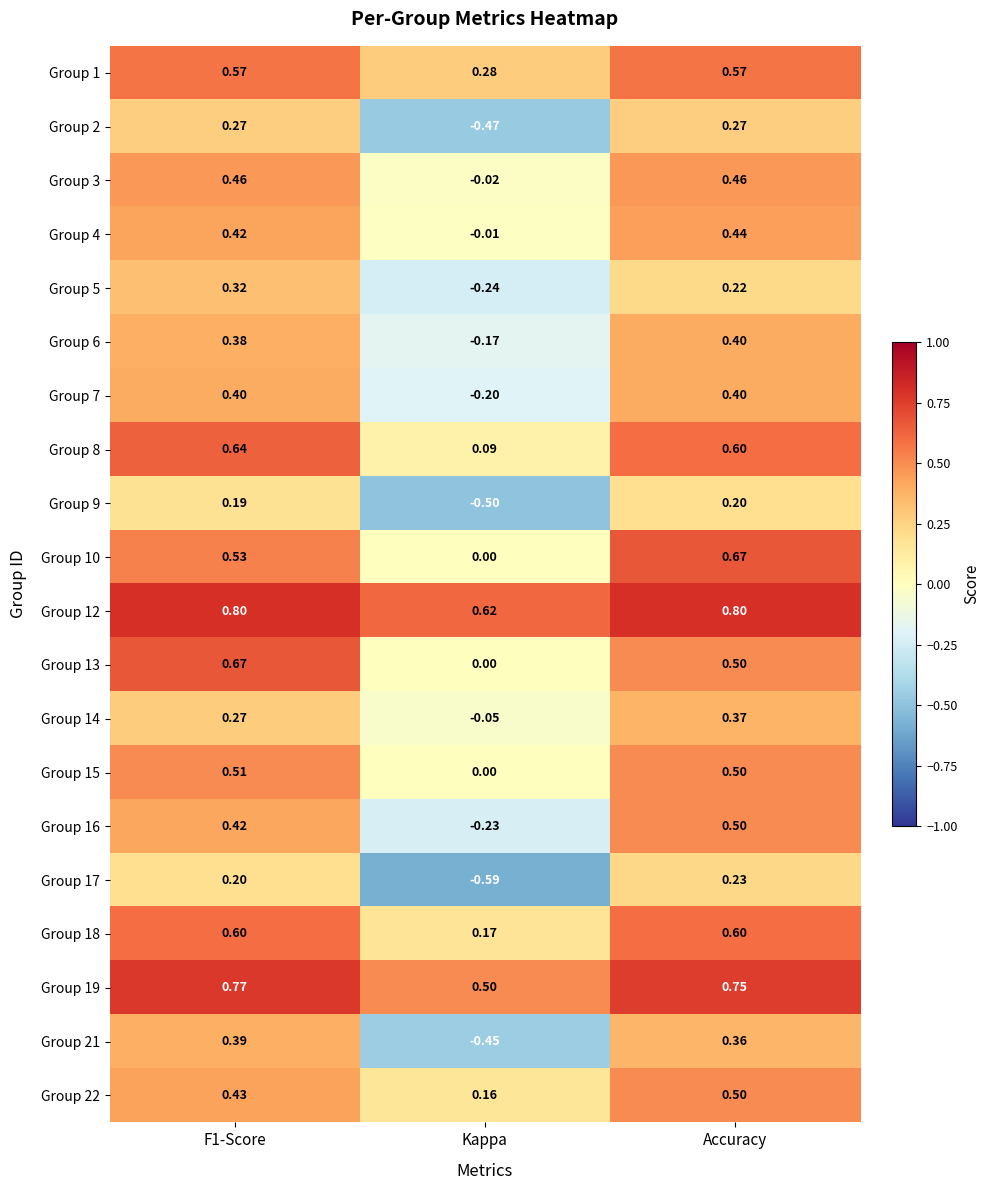

At which label is Group 5 closest to 0?

Accuracy